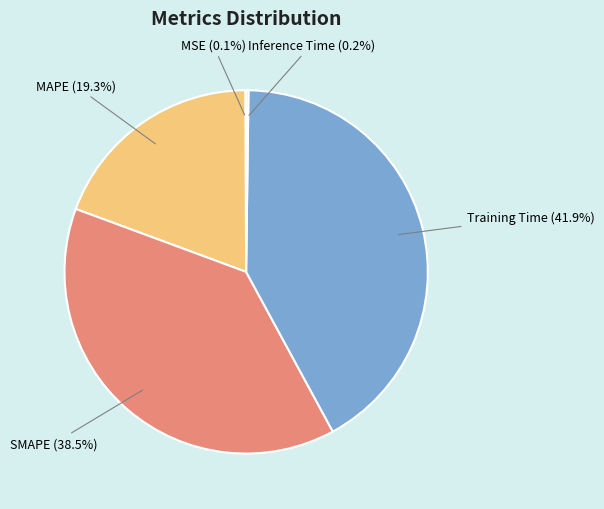

How much of the chart is everything except Training Time?

58.1%